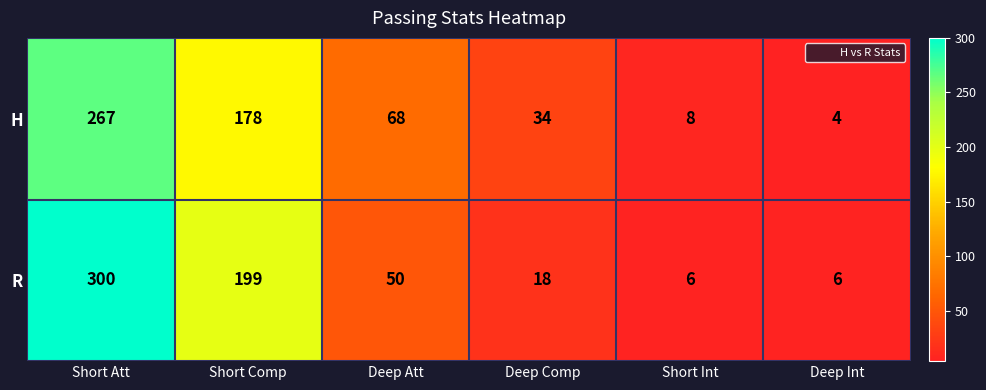

Which series changed the most between Deep Comp and Short Int?

H